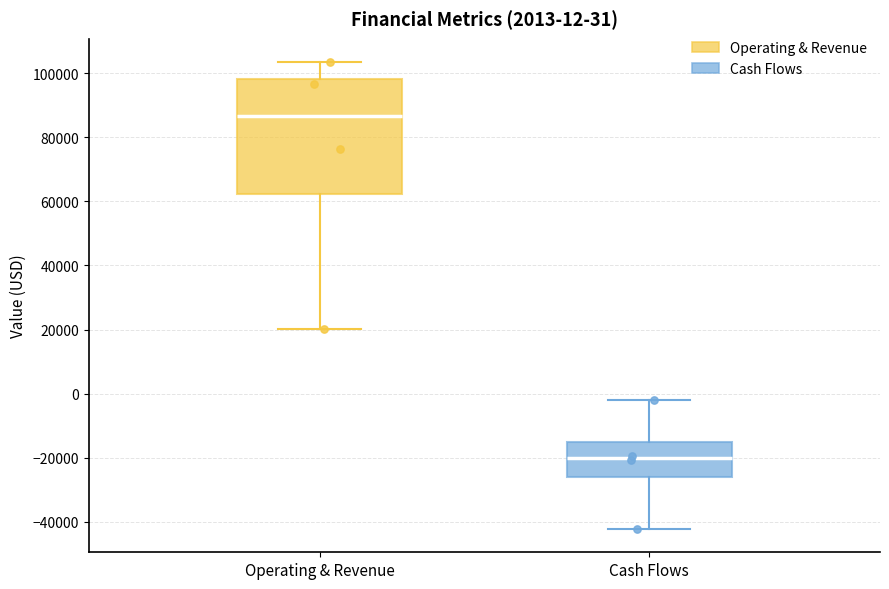

Which box has the lowest median line?

Cash Flows